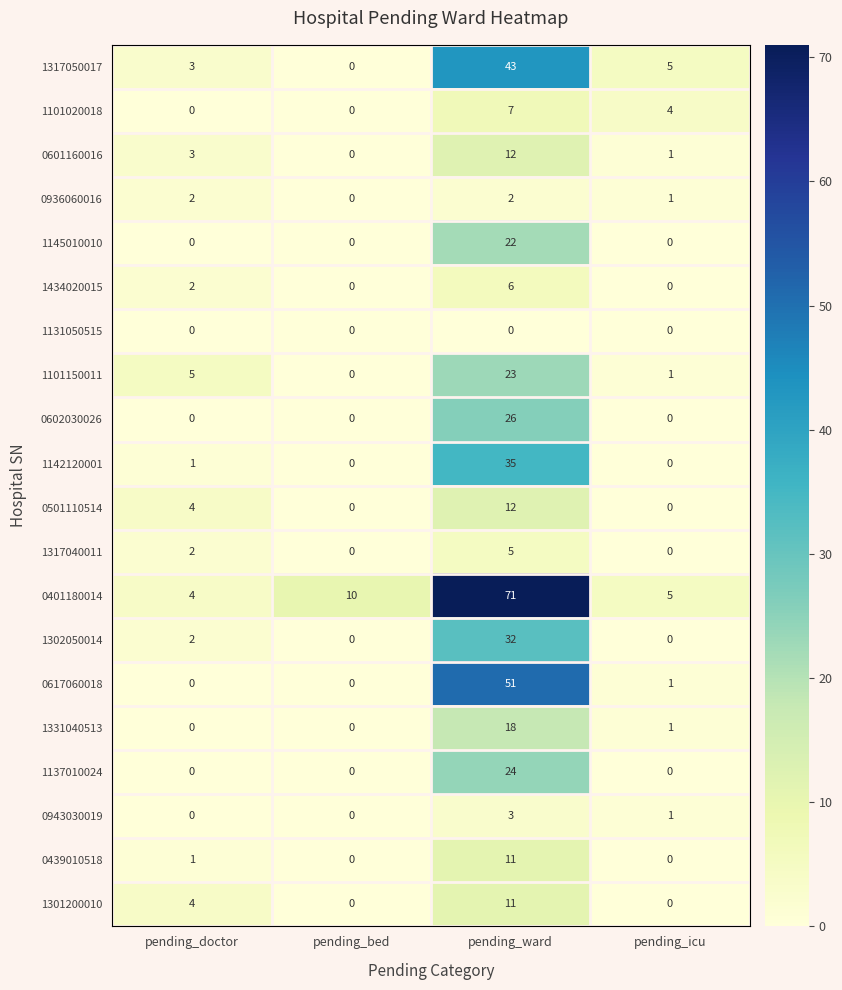

The value of 0501110514 at pending_bed is 6. True or false?

False